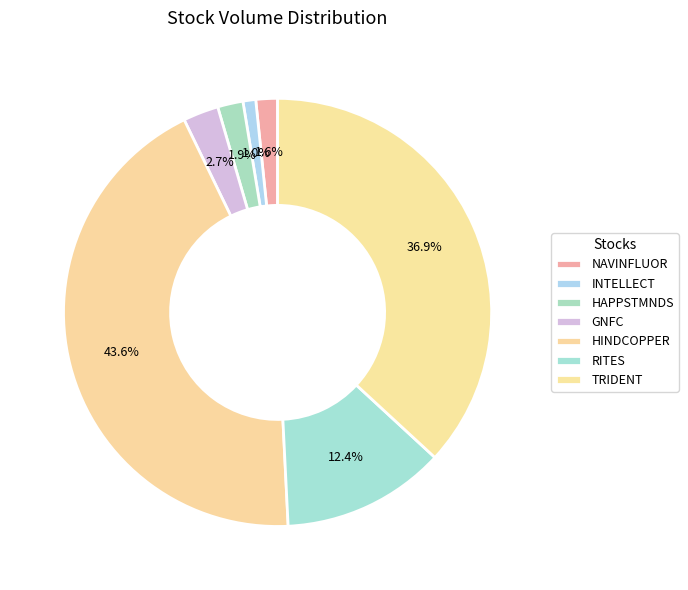

What is the smallest slice in the pie chart?

INTELLECT